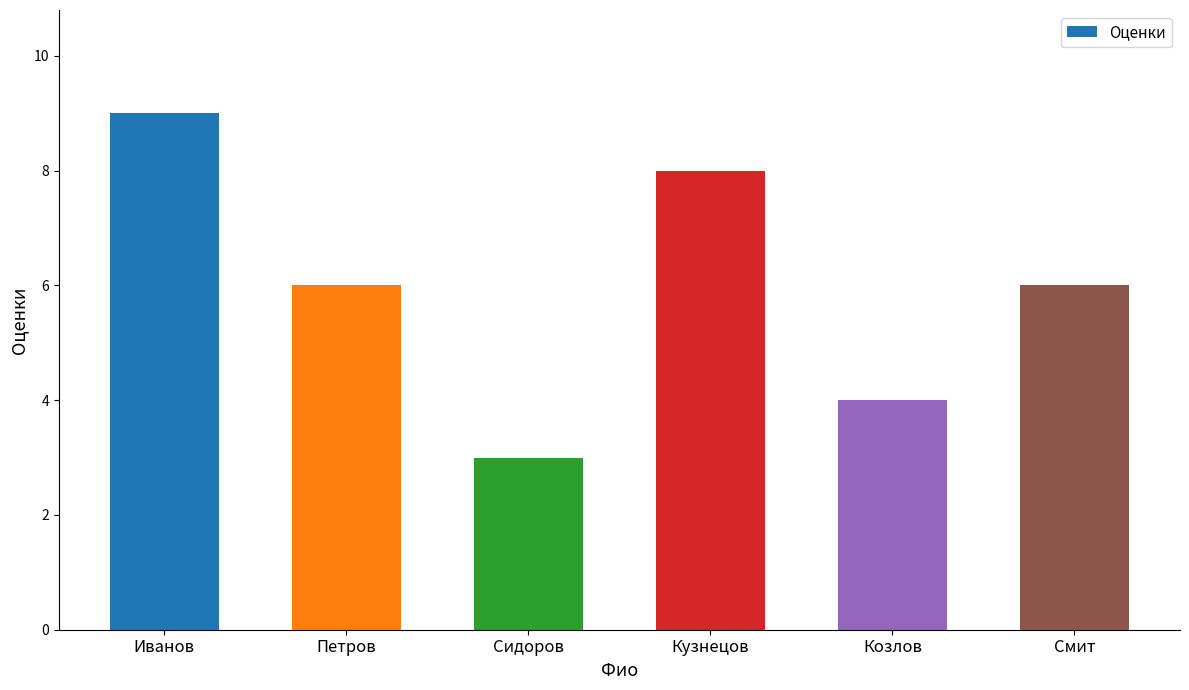

What is the average value?

6